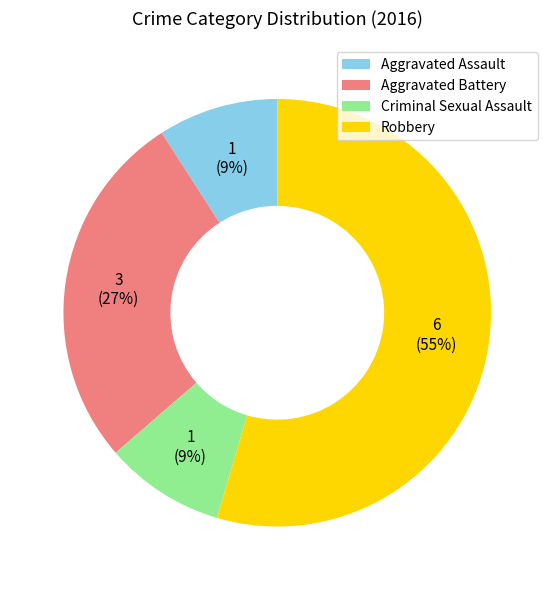

Is there a majority slice in this chart?

Yes